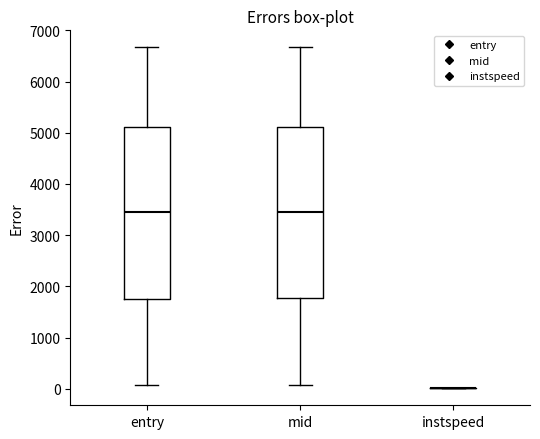

Reading left to right, read every box against the y-axis: the position of its median line, the range the box covers, and the ends of its whiskers. The values are not printed on the chart, so give them approximately, as read against the axis.

entry: median 3500, box 1800 to 5100, whiskers 100 to 6700
mid: median 3500, box 1800 to 5100, whiskers 100 to 6700
instspeed: box collapsed to a line at 0, whiskers 0 to 0